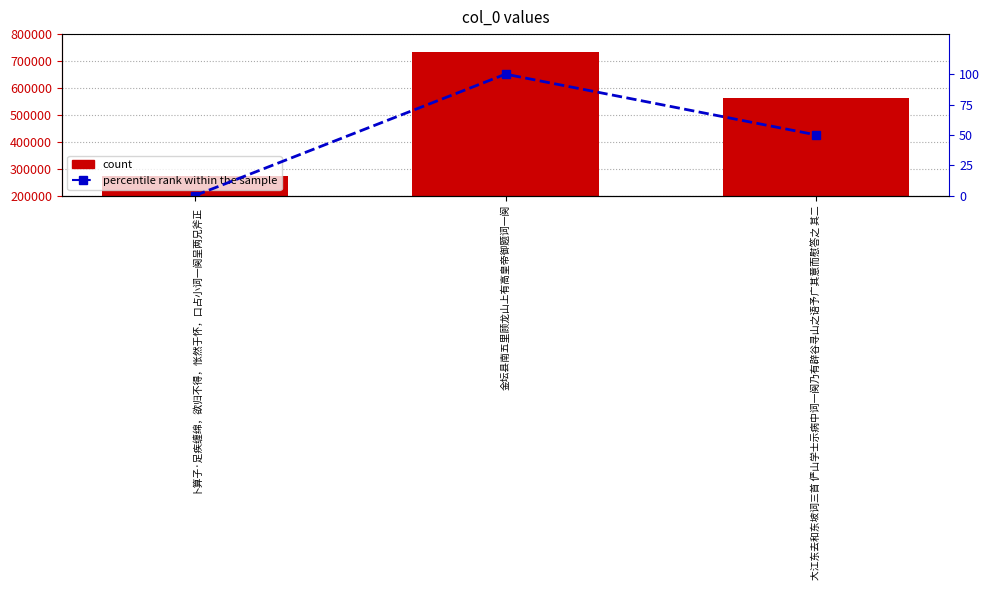

Reading right to left, transcribe all the data shown in this chart.

count: 大江东去和东坡词三首 俨山学士示病中词一阕乃有辟谷寻山之语予广其意而慰答之 其二=561898	金坛县南五里顾龙山上有高皇帝御题词一阕=731695	卜算子·足疾缠绵，欲归不得，怅然于怀，口占小词一阕呈两兄斧正=271580
percentile rank within the sample: 大江东去和东坡词三首 俨山学士示病中词一阕乃有辟谷寻山之语予广其意而慰答之 其二=50	金坛县南五里顾龙山上有高皇帝御题词一阕=100	卜算子·足疾缠绵，欲归不得，怅然于怀，口占小词一阕呈两兄斧正=0